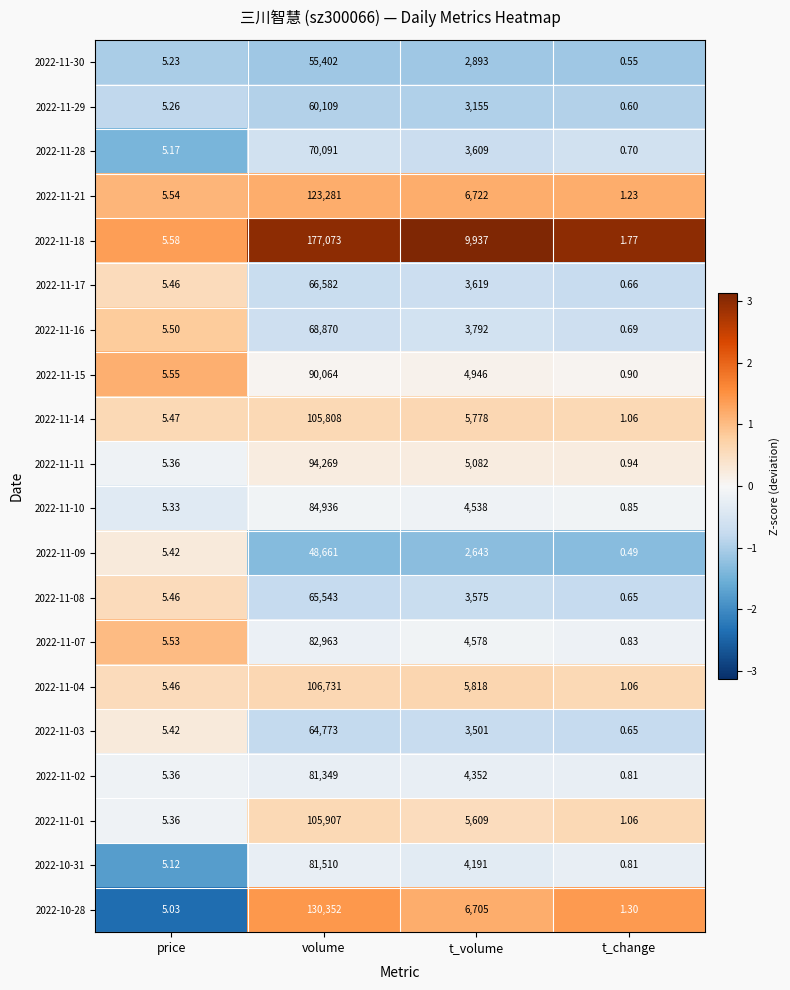

At how many categories does at least one series exceed 1?

4